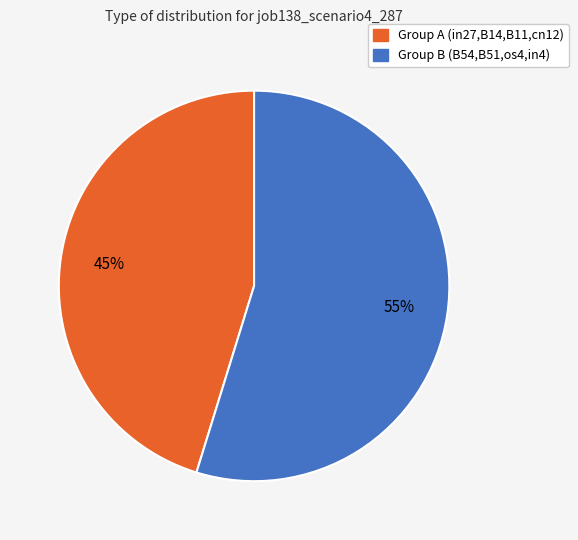

How many segments does this pie chart have?

2